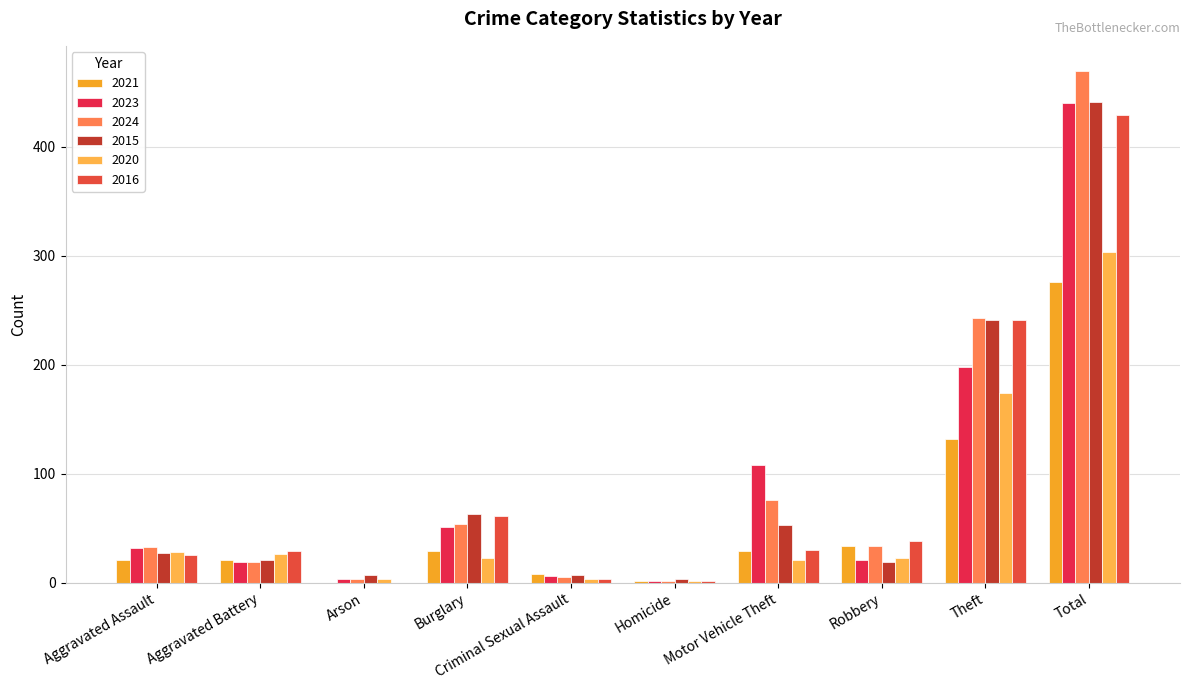

How many values in the 2016 series exceed 30?

4